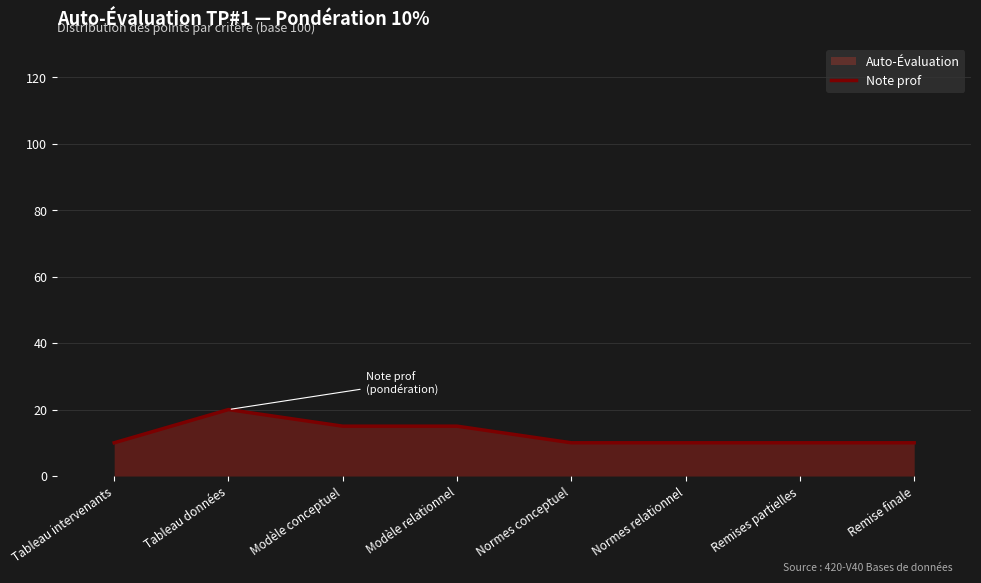

What is the smallest value displayed?

10